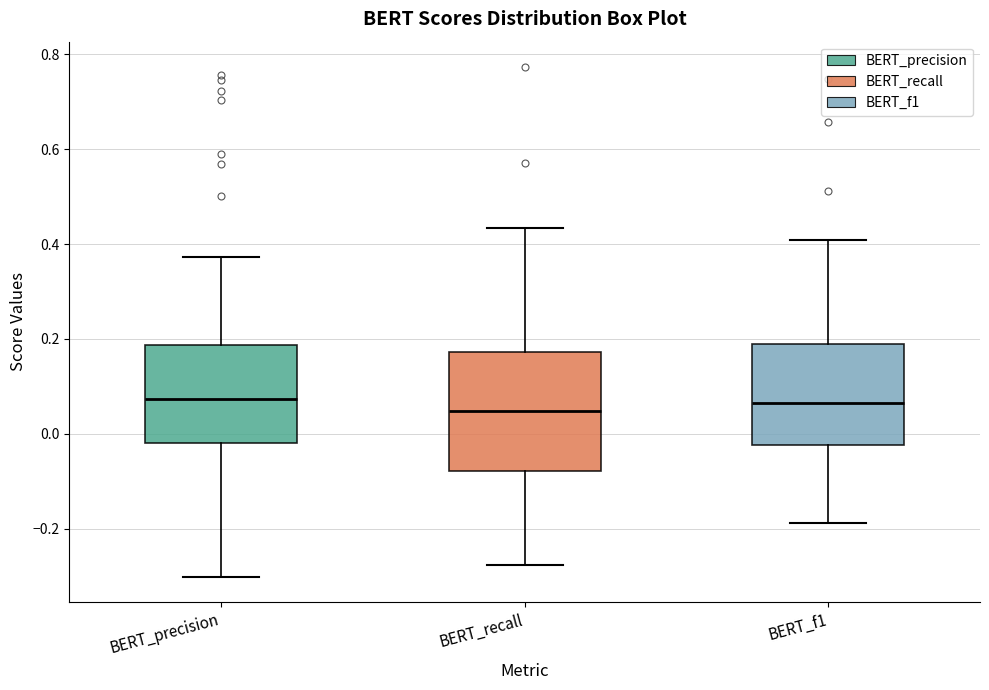

Reading left to right, read every box against the y-axis: the position of its median line, the range the box covers, and the ends of its whiskers. The values are not printed on the chart, so give them approximately, as read against the axis.

BERT_precision: median 0.08, box -0.02 to 0.18, whiskers -0.30 to 0.38
BERT_recall: median 0.04, box -0.08 to 0.18, whiskers -0.28 to 0.44
BERT_f1: median 0.06, box -0.02 to 0.18, whiskers -0.18 to 0.40